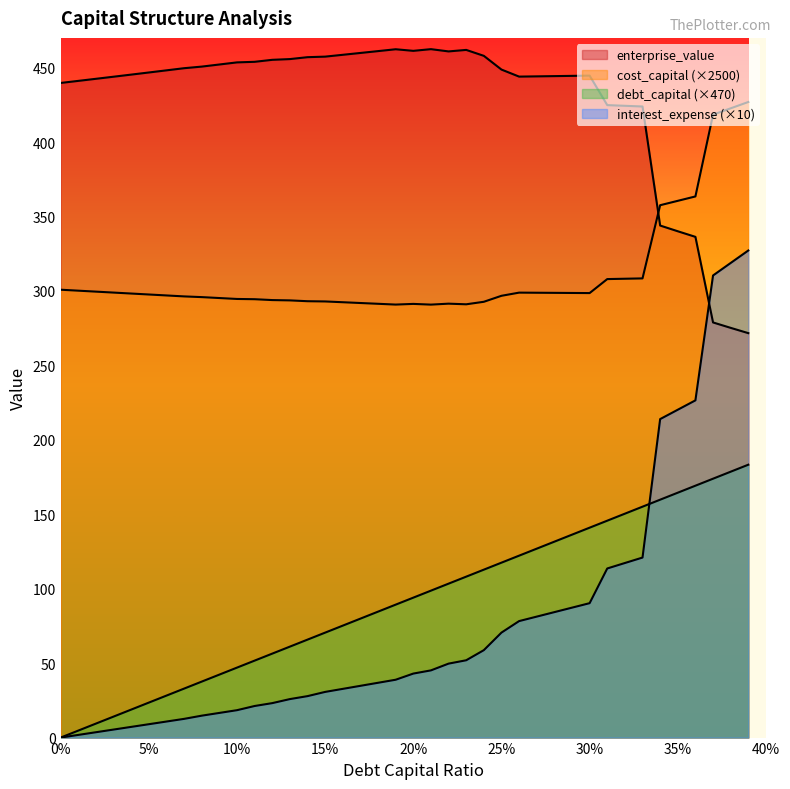

What is the difference between the highest and lowest values at 0.36?

194.3